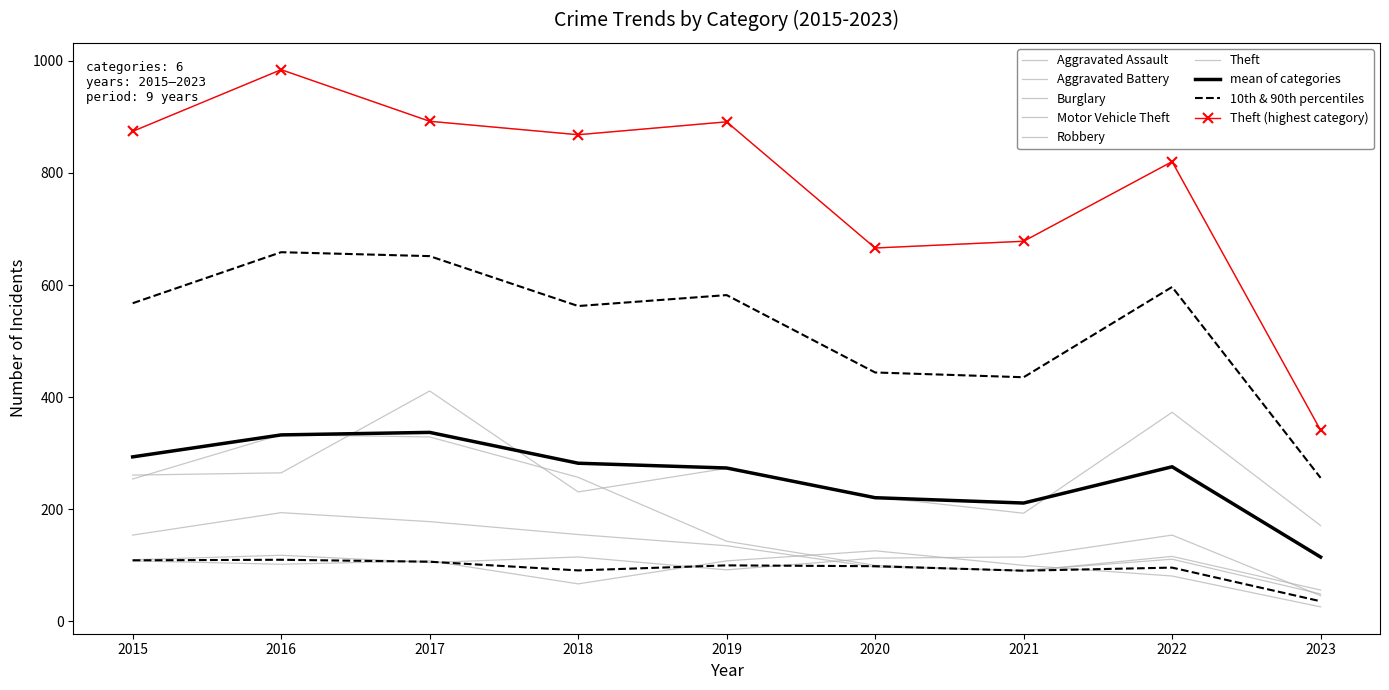

List the series in order of their peak value, highest first.

Theft, Motor Vehicle Theft, Burglary, Robbery, Aggravated Assault, Aggravated Battery